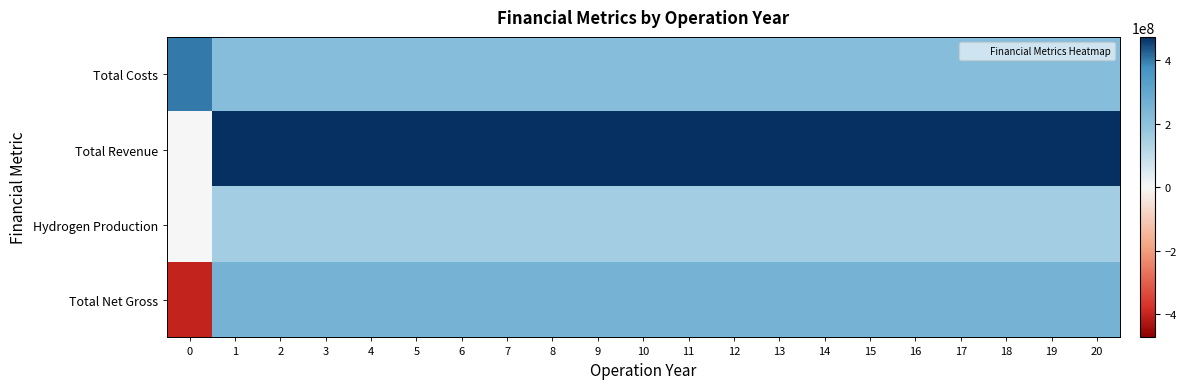

Rank the series at 7 from lowest to highest value.

Hydrogen Production, Total Costs, Total Net Gross, Total Revenue